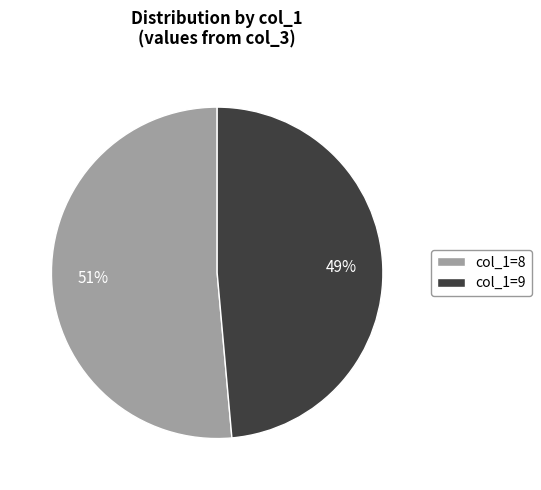

Do col_1=9 and col_1=8 together represent more than half of the pie?

Yes